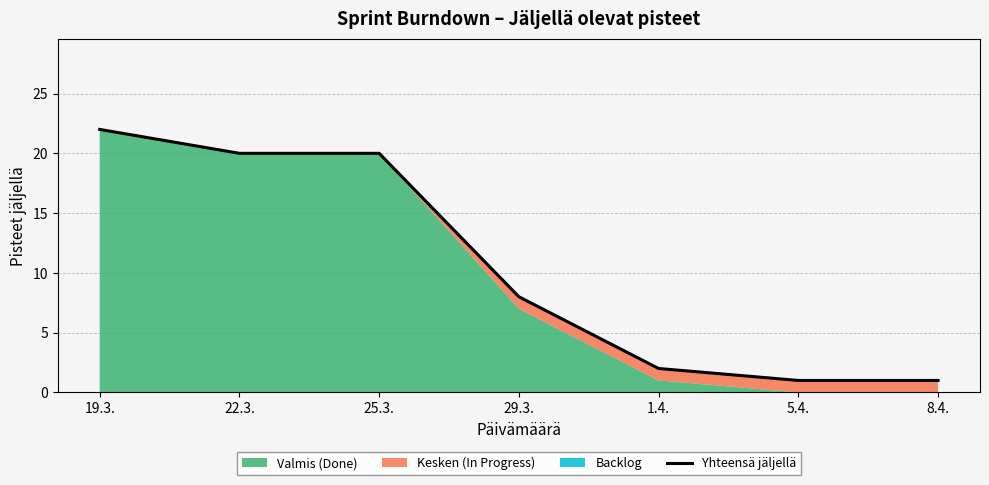

What is the label of the 6th point from the left?

5.4.